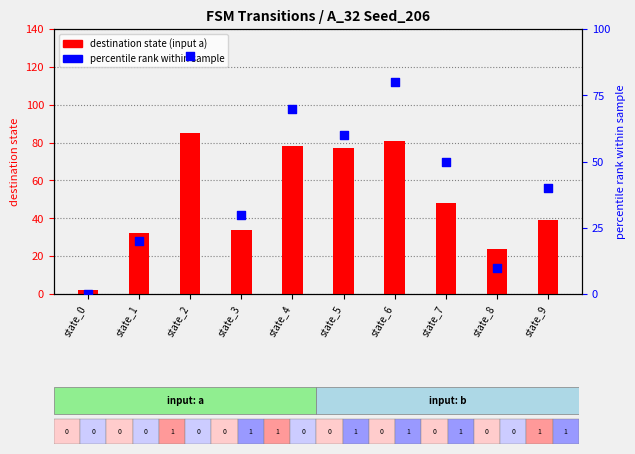

Is the value of percentile rank (dest state a) at state_6 greater than the value of destination state (input a) at state_8?

Yes